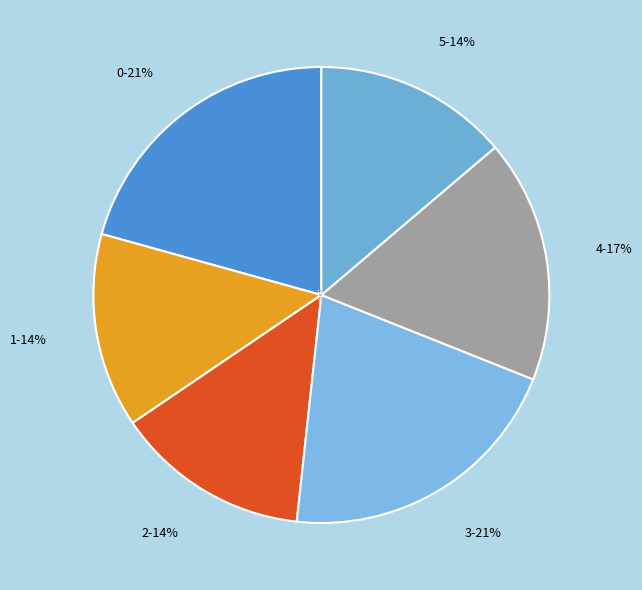

The 5 slice represents 14% of the pie. True or false?

True